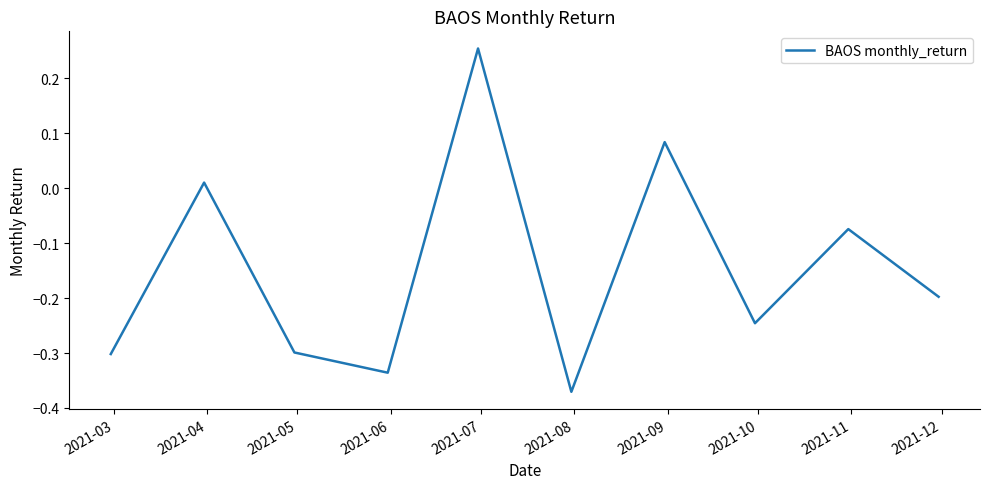

What is the difference between the maximum and minimum values?

0.6